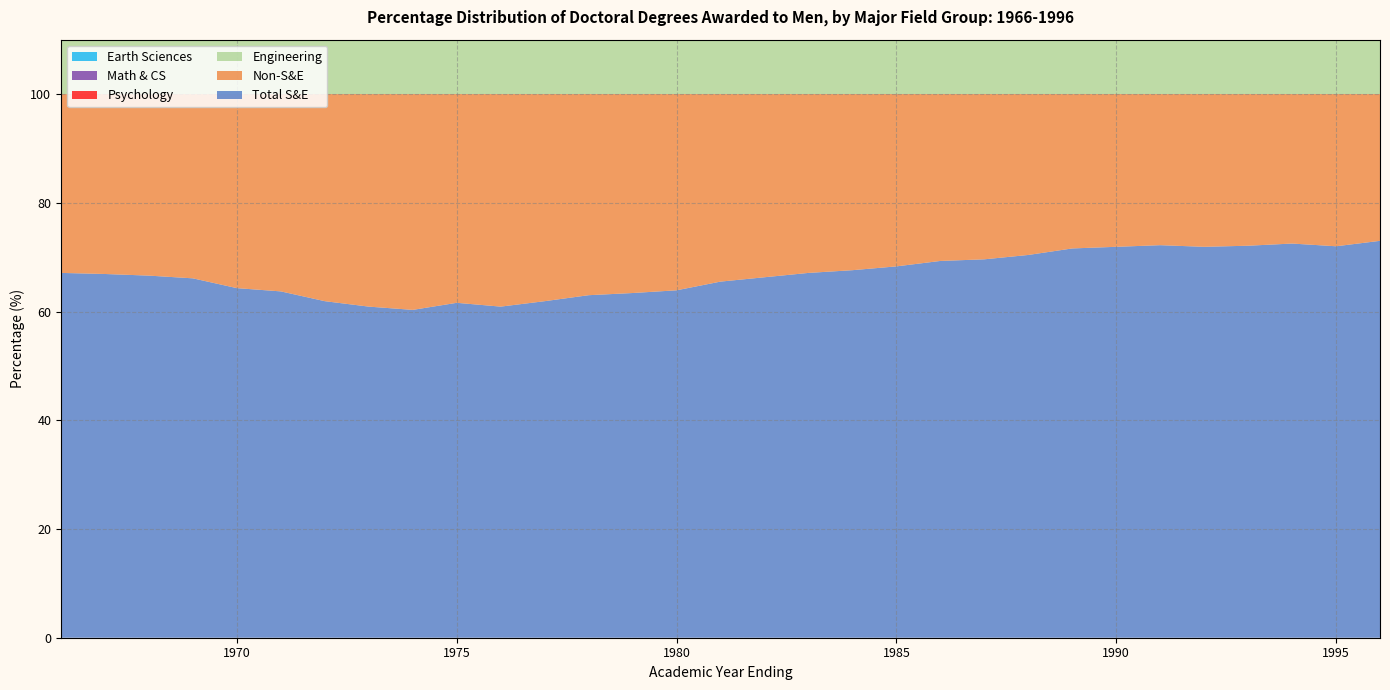

Reading right to left, what are all the values shown in this chart?

Total S&E: 73.0	72.0	72.5	72.1	71.9	72.2	71.9	71.6	70.4	69.6	69.3	68.3	67.6	67.1	66.3	65.5	63.9	63.4	63.0	61.9	60.9	61.6	60.3	60.9	61.9	63.7	64.3	66.1	66.6	66.9	67.1
Non-S&E: 27.0	28.0	27.5	27.9	28.1	27.8	28.1	28.4	29.6	30.4	30.7	31.7	32.4	32.9	33.7	34.5	36.1	36.6	37.0	38.1	39.1	38.4	39.7	39.1	38.1	36.3	35.7	33.9	33.4	33.1	32.9
Engineering: 21.7	20.9	20.6	20.9	20.1	20.0	19.5	19.1	18.0	16.6	15.3	14.4	13.4	12.8	12.0	11.3	11.1	10.9	10.5	10.8	11.0	11.5	11.7	12.0	12.5	12.8	13.4	14.6	14.2	14.4	14.5
Psychology: 4.6	4.9	5.1	5.4	5.5	5.3	6.0	6.5	6.4	7.0	7.4	7.7	7.9	8.4	8.2	8.8	8.3	8.2	8.5	8.0	7.7	7.3	6.8	6.3	6.0	5.9	5.7	6.0	5.7	5.7	5.6
Math & CS: 6.5	6.9	6.5	6.6	6.6	6.4	5.8	5.5	5.0	4.8	4.7	4.2	4.1	4.0	3.9	3.8	3.9	3.7	3.7	3.5	3.5	4.0	4.1	4.0	4.3	4.2	4.5	4.5	4.6	4.4	4.6
Earth Sciences: 2.2	2.3	2.5	2.3	2.4	2.7	2.5	2.5	2.5	2.3	2.2	2.3	2.3	2.4	2.4	2.3	2.5	2.4	2.3	2.5	2.1	2.1	2.1	2.0	2.0	2.0	1.9	2.2	2.2	2.3	2.5